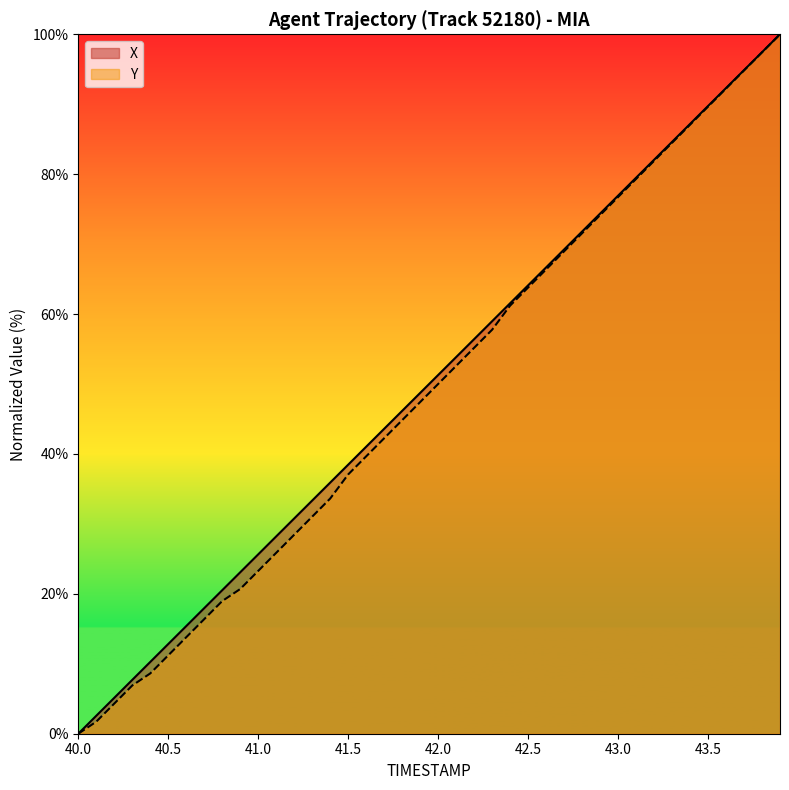

Reading left to right, list all the values displayed in this chart.

X: 40.0=0.0	40.1=2.6	40.2=5.1	40.3=7.7	40.4=10.3	40.5=12.8	40.6=15.4	40.7=18.0	40.8=20.5	40.9=23.1	41.0=25.6	41.1=28.2	41.2=30.8	41.3=33.3	41.4=35.9	41.5=38.5	41.6=41.0	41.7=43.6	41.8=46.2	41.9=48.7	42.0=51.3	42.1=53.8	42.2=56.4	42.3=59.0	42.4=61.5	42.5=64.1	42.6=66.7	42.7=69.2	42.8=71.8	42.9=74.4	43.0=76.9	43.1=79.5	43.2=82.1	43.3=84.6	43.4=87.2	43.5=89.7	43.6=92.3	43.7=94.9	43.8=97.4	43.9=100.0
Y: 40.0=0.0	40.1=1.7	40.2=4.3	40.3=6.9	40.4=8.6	40.5=11.2	40.6=13.8	40.7=16.4	40.8=19.0	40.9=20.7	41.0=23.3	41.1=25.9	41.2=28.4	41.3=31.0	41.4=33.6	41.5=37.1	41.6=39.7	41.7=42.2	41.8=44.8	41.9=47.4	42.0=50.0	42.1=52.6	42.2=55.2	42.3=57.8	42.4=61.2	42.5=63.8	42.6=66.4	42.7=69.0	42.8=71.6	42.9=74.1	43.0=76.7	43.1=79.3	43.2=81.9	43.3=84.5	43.4=87.1	43.5=89.7	43.6=92.2	43.7=94.8	43.8=97.4	43.9=100.0